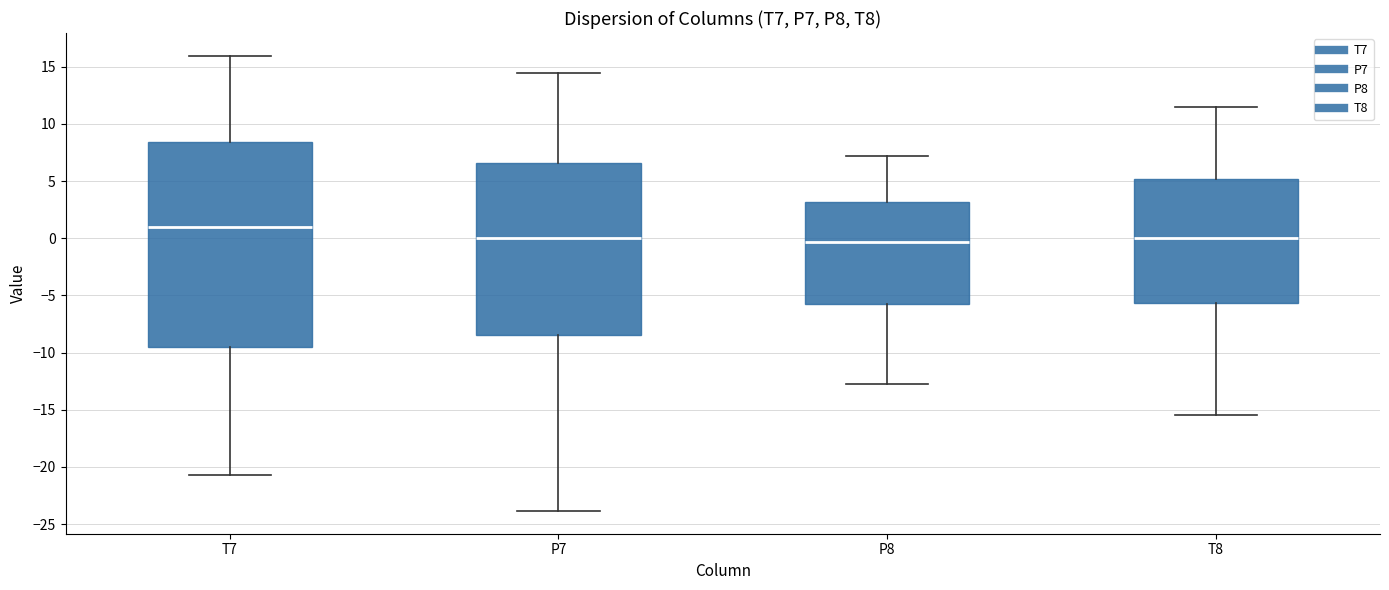

Which box has the highest median line?

T7